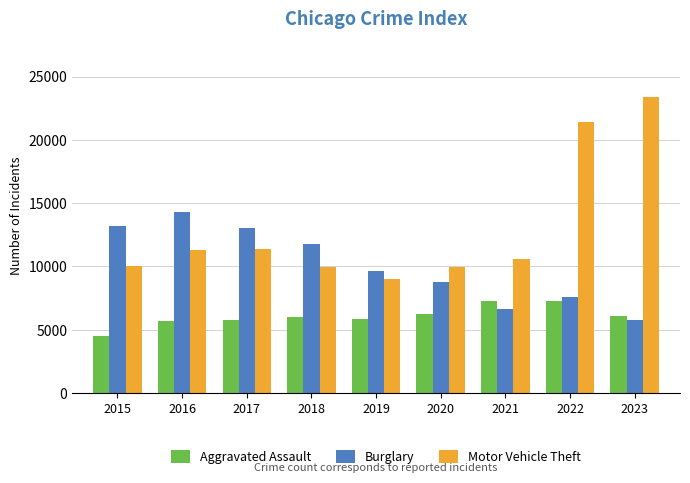

What is the total value across all series at 2021?

24504